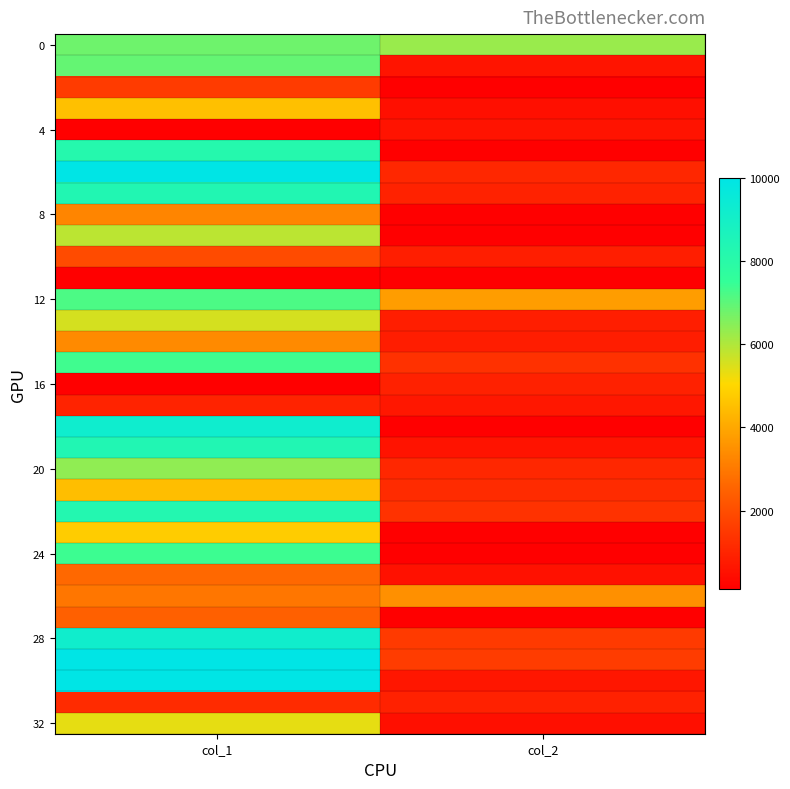

What is the spread (max minus min) of values at col_1?

9900.0